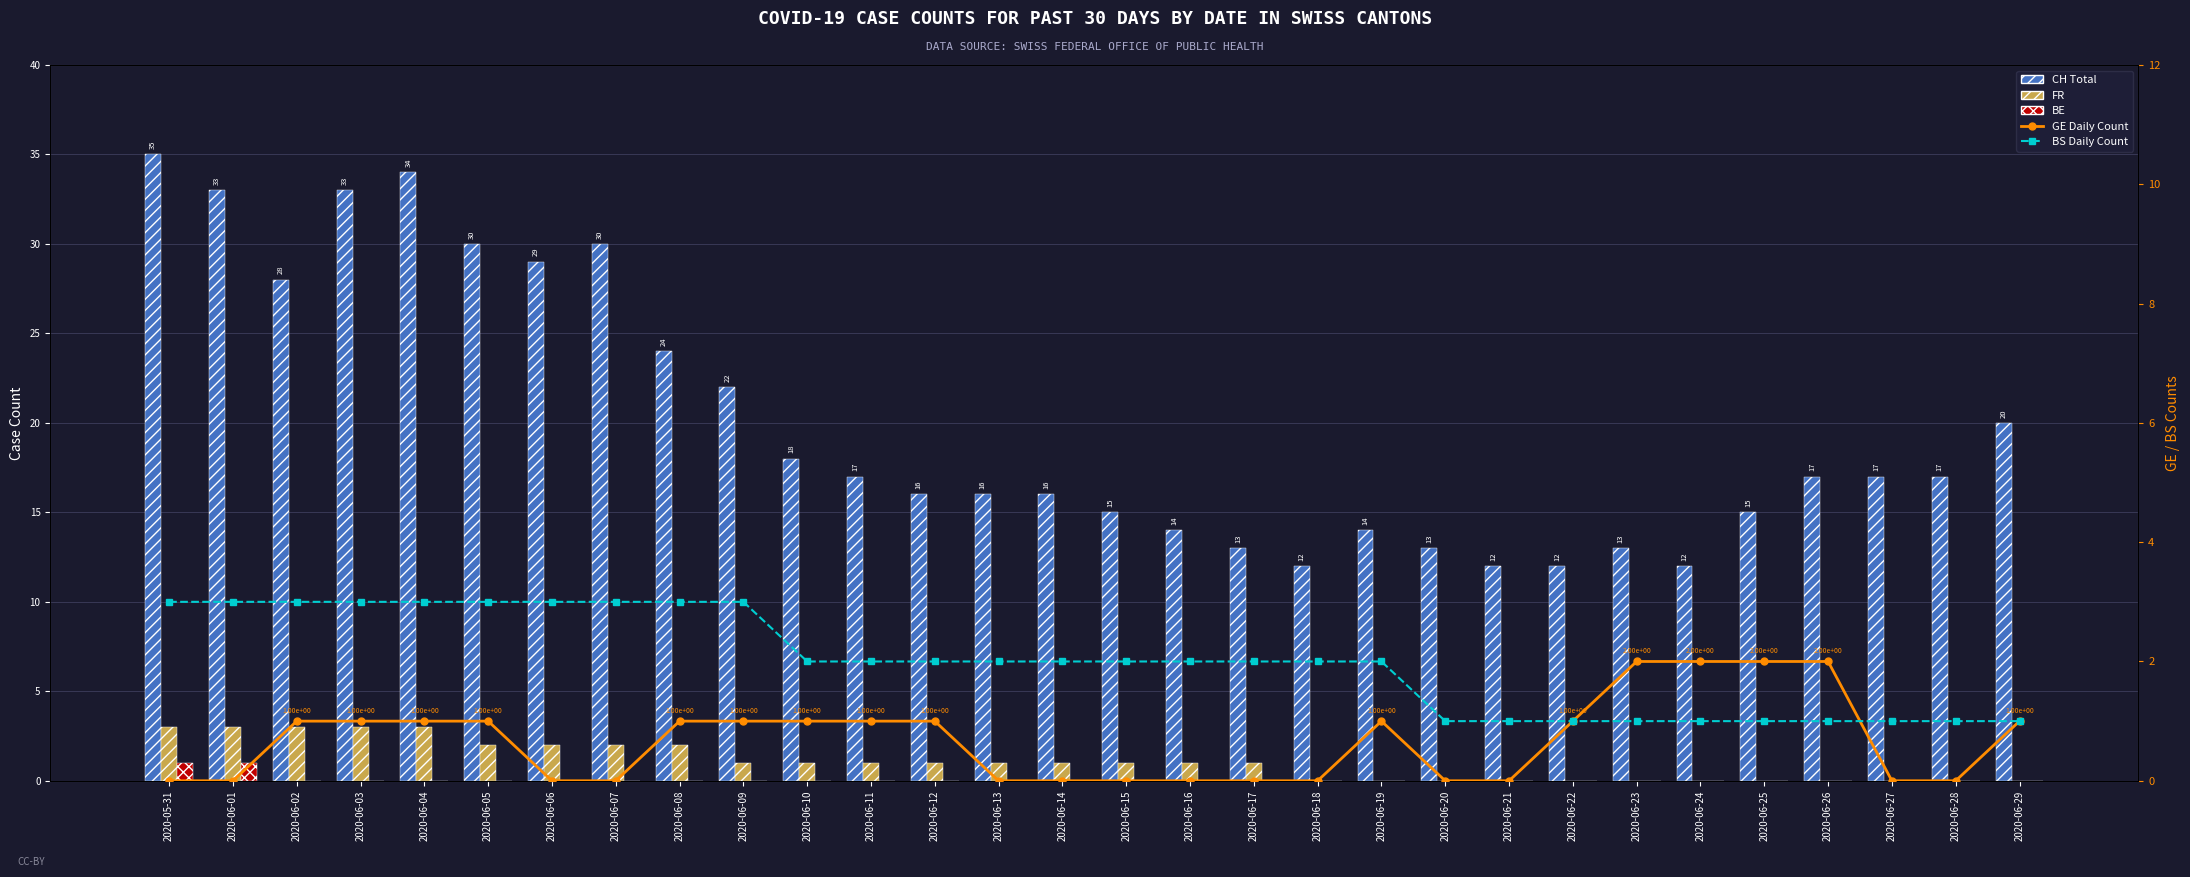

Reading left to right, list all the values displayed in this chart.

CH Total: 2020-05-31=35	2020-06-01=33	2020-06-02=28	2020-06-03=33	2020-06-04=34	2020-06-05=30	2020-06-06=29	2020-06-07=30	2020-06-08=24	2020-06-09=22	2020-06-10=18	2020-06-11=17	2020-06-12=16	2020-06-13=16	2020-06-14=16	2020-06-15=15	2020-06-16=14	2020-06-17=13	2020-06-18=12	2020-06-19=14	2020-06-20=13	2020-06-21=12	2020-06-22=12	2020-06-23=13	2020-06-24=12	2020-06-25=15	2020-06-26=17	2020-06-27=17	2020-06-28=17	2020-06-29=20
FR: 2020-05-31=3	2020-06-01=3	2020-06-02=3	2020-06-03=3	2020-06-04=3	2020-06-05=2	2020-06-06=2	2020-06-07=2	2020-06-08=2	2020-06-09=1	2020-06-10=1	2020-06-11=1	2020-06-12=1	2020-06-13=1	2020-06-14=1	2020-06-15=1	2020-06-16=1	2020-06-17=1	2020-06-18=0	2020-06-19=0	2020-06-20=0	2020-06-21=0	2020-06-22=0	2020-06-23=0	2020-06-24=0	2020-06-25=0	2020-06-26=0	2020-06-27=0	2020-06-28=0	2020-06-29=0
BE: 2020-05-31=1	2020-06-01=1	2020-06-02=0	2020-06-03=0	2020-06-04=0	2020-06-05=0	2020-06-06=0	2020-06-07=0	2020-06-08=0	2020-06-09=0	2020-06-10=0	2020-06-11=0	2020-06-12=0	2020-06-13=0	2020-06-14=0	2020-06-15=0	2020-06-16=0	2020-06-17=0	2020-06-18=0	2020-06-19=0	2020-06-20=0	2020-06-21=0	2020-06-22=0	2020-06-23=0	2020-06-24=0	2020-06-25=0	2020-06-26=0	2020-06-27=0	2020-06-28=0	2020-06-29=0
GE count: 2020-05-31=0	2020-06-01=0	2020-06-02=1	2020-06-03=1	2020-06-04=1	2020-06-05=1	2020-06-06=0	2020-06-07=0	2020-06-08=1	2020-06-09=1	2020-06-10=1	2020-06-11=1	2020-06-12=1	2020-06-13=0	2020-06-14=0	2020-06-15=0	2020-06-16=0	2020-06-17=0	2020-06-18=0	2020-06-19=1	2020-06-20=0	2020-06-21=0	2020-06-22=1	2020-06-23=2	2020-06-24=2	2020-06-25=2	2020-06-26=2	2020-06-27=0	2020-06-28=0	2020-06-29=1
BS count: 2020-05-31=3	2020-06-01=3	2020-06-02=3	2020-06-03=3	2020-06-04=3	2020-06-05=3	2020-06-06=3	2020-06-07=3	2020-06-08=3	2020-06-09=3	2020-06-10=2	2020-06-11=2	2020-06-12=2	2020-06-13=2	2020-06-14=2	2020-06-15=2	2020-06-16=2	2020-06-17=2	2020-06-18=2	2020-06-19=2	2020-06-20=1	2020-06-21=1	2020-06-22=1	2020-06-23=1	2020-06-24=1	2020-06-25=1	2020-06-26=1	2020-06-27=1	2020-06-28=1	2020-06-29=1